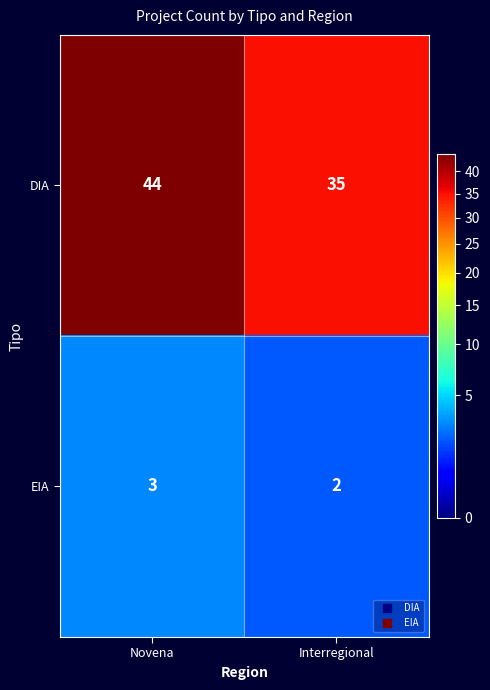

At which category is the sum across all series the highest?

Novena